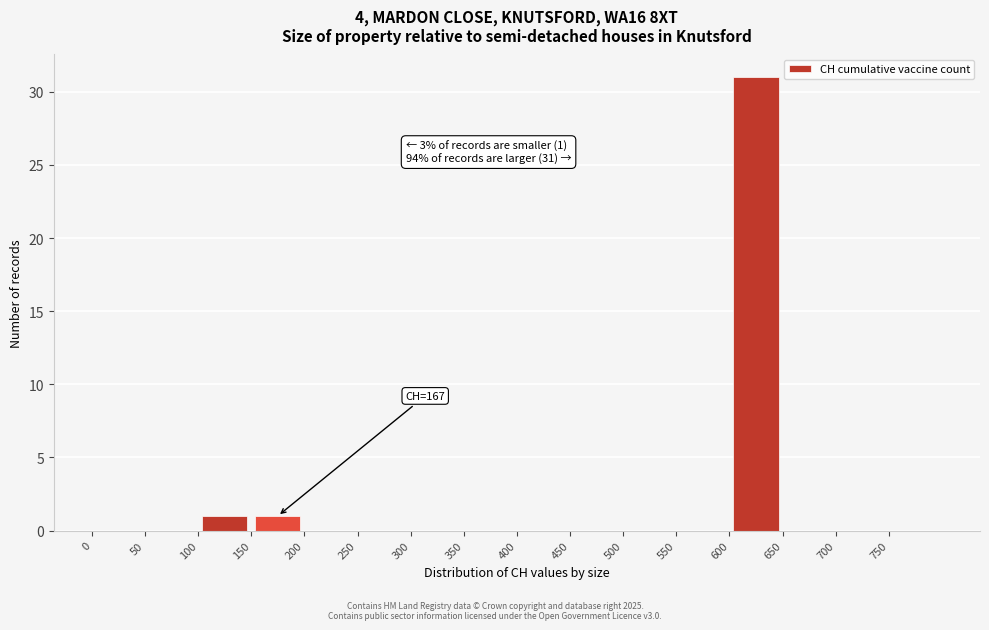

Which range on the x-axis has the tallest bar?

600 to 650